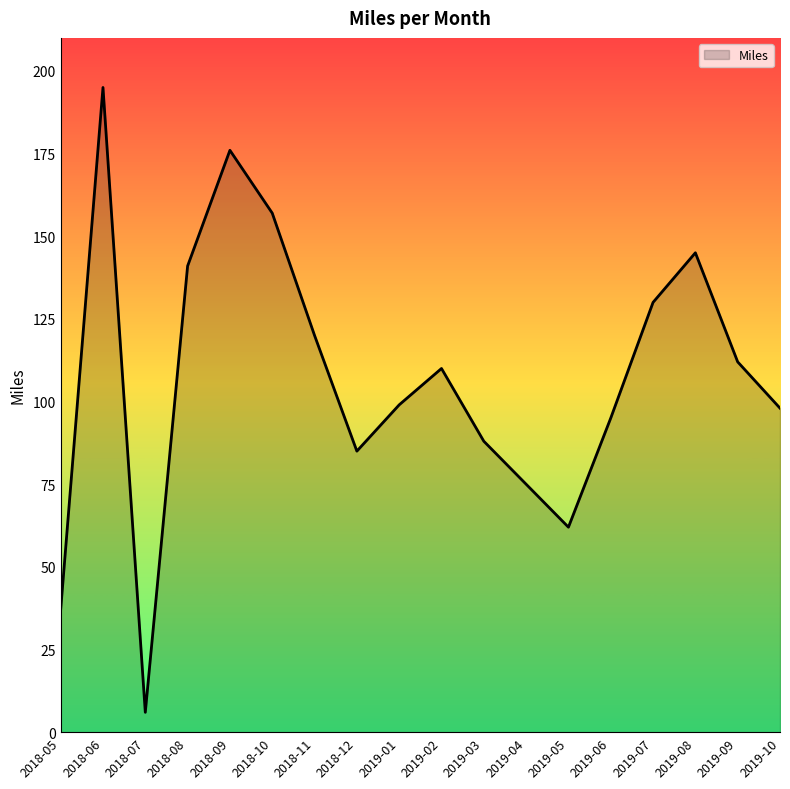

What is the difference between the maximum and second lowest values?

158